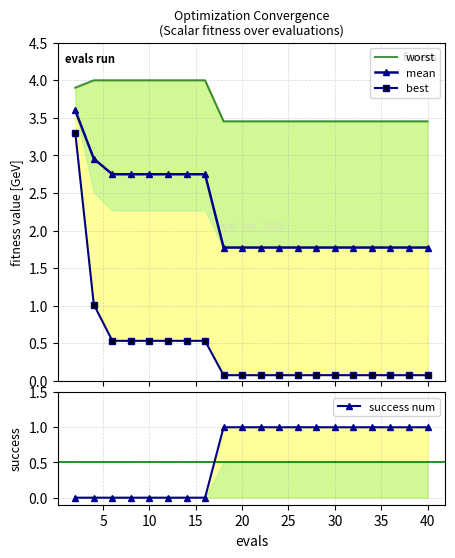

What is the value of the mean point at the 10th from the left?

1.8